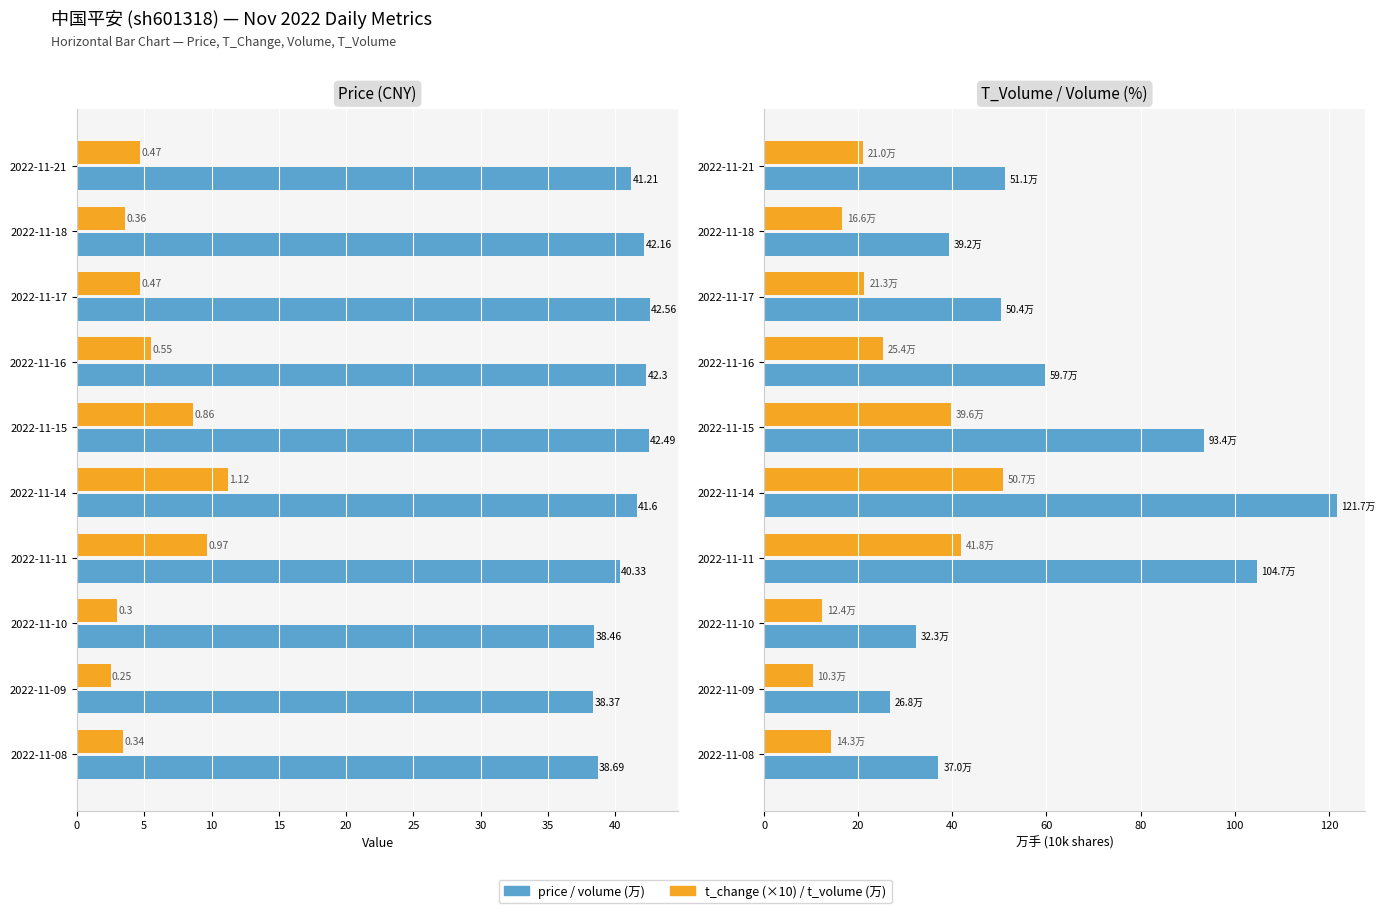

List the series in order of their overall mean, lowest first.

t_change (×10), t_volume (万), price, volume (万)